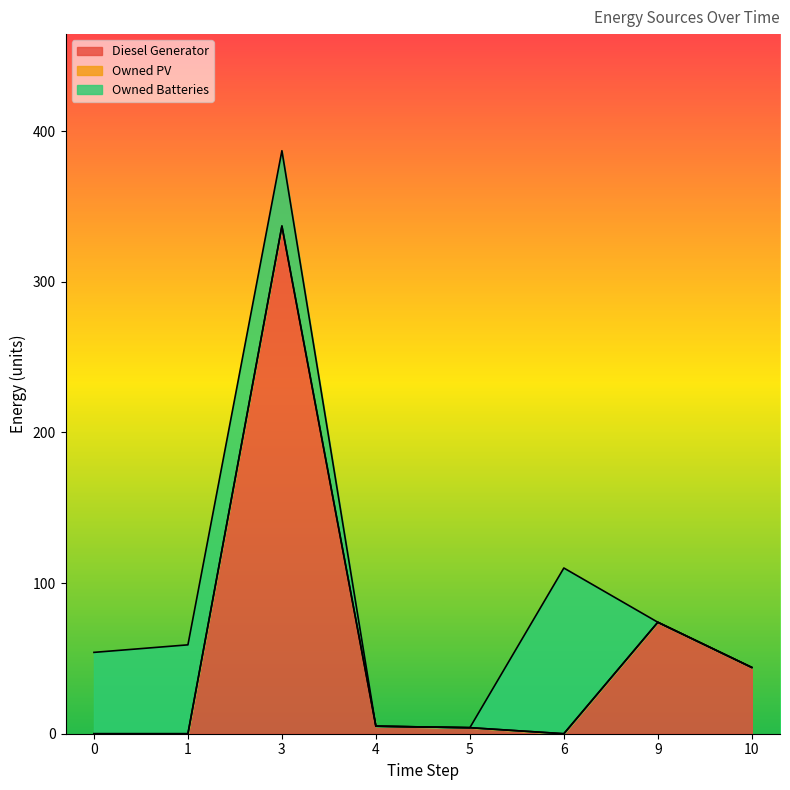

At which category does Owned Batteries reach its first local peak?

1